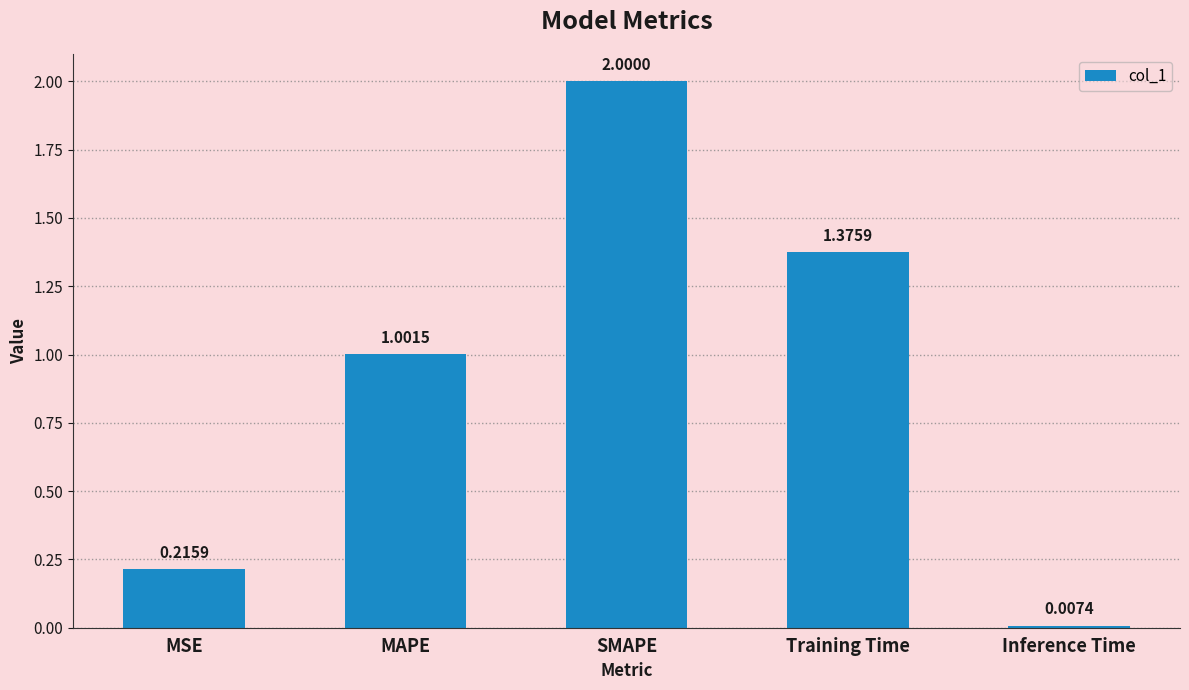

Between MSE and Inference Time, which is larger?

MSE